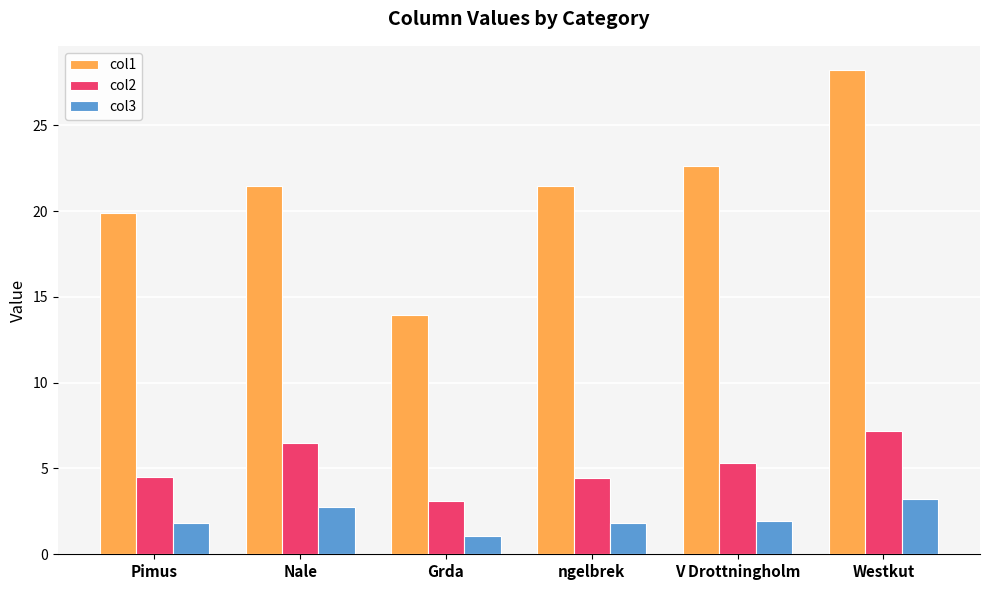

Which series has the widest spread of values?

col1